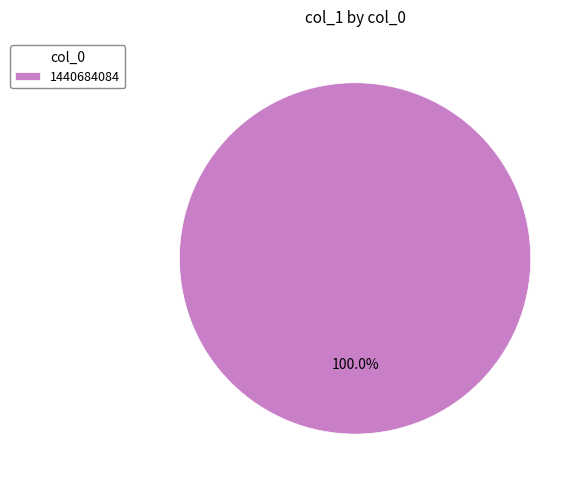

Rank the categories by value from lowest to highest.

1440684084